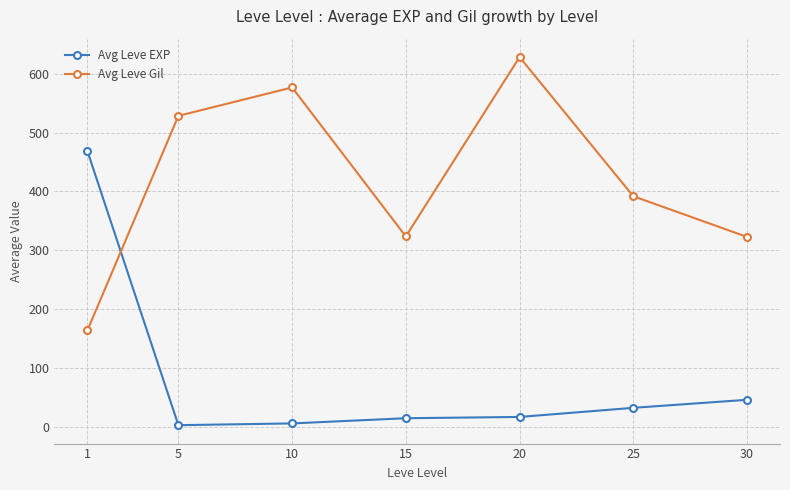

Is it true that Avg Leve Gil equals 163.5 at 1?

True